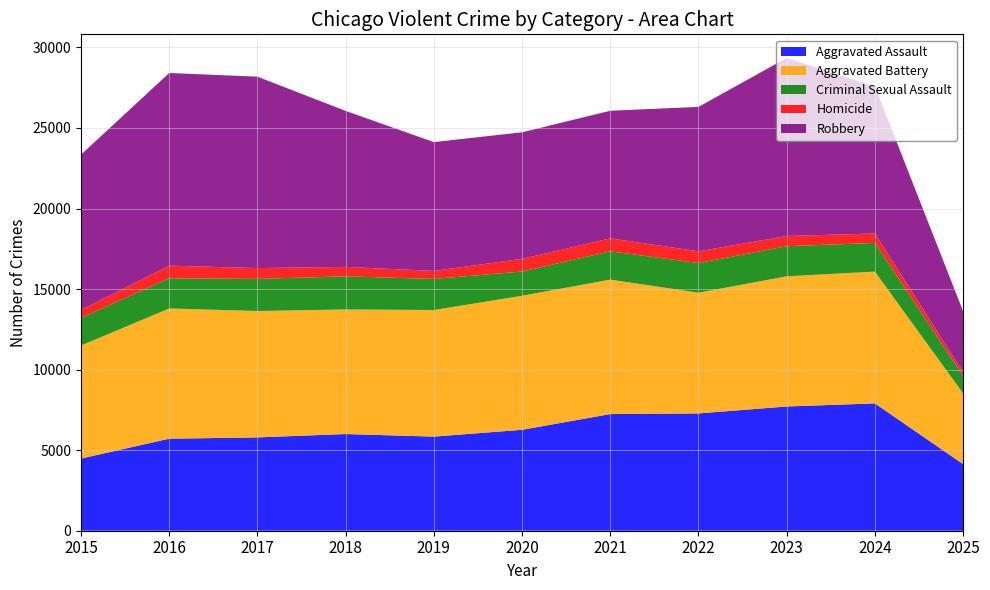

Reading left to right, list all the values displayed in this chart.

Aggravated Assault: 4480	5713	5793	6002	5842	6265	7242	7281	7712	7903	4134
Aggravated Battery: 7018	8085	7845	7734	7858	8320	8346	7495	8080	8182	4392
Criminal Sexual Assault: 1713	1870	1994	2054	1930	1505	1755	1841	1870	1779	1072
Homicide: 496	786	672	588	499	787	806	729	632	588	251
Robbery: 9638	11960	11881	9681	7995	7855	7920	8964	11052	9119	3768